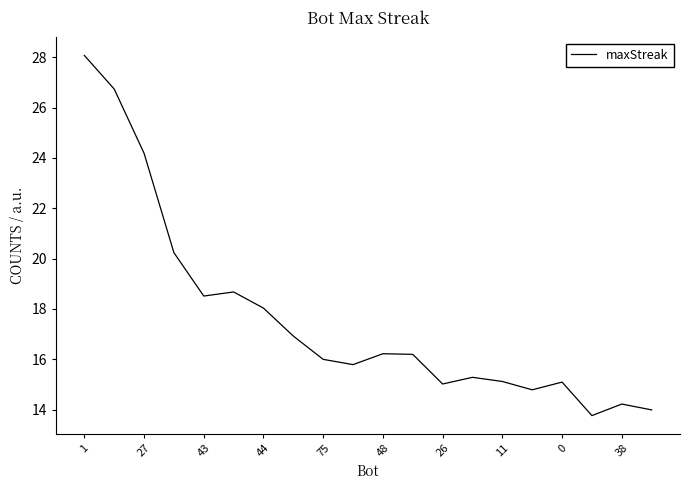

What is the difference between the maximum and minimum values?

14.3